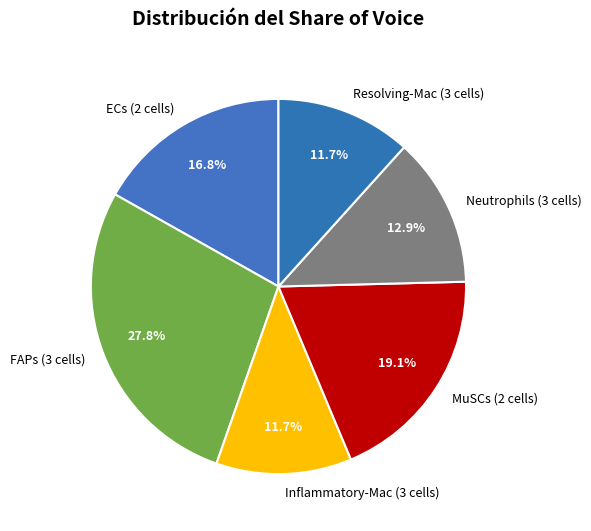

Approximately how many times larger is the value at Inflammatory-Mac (3 cells) compared to MuSCs (2 cells)?

0.6